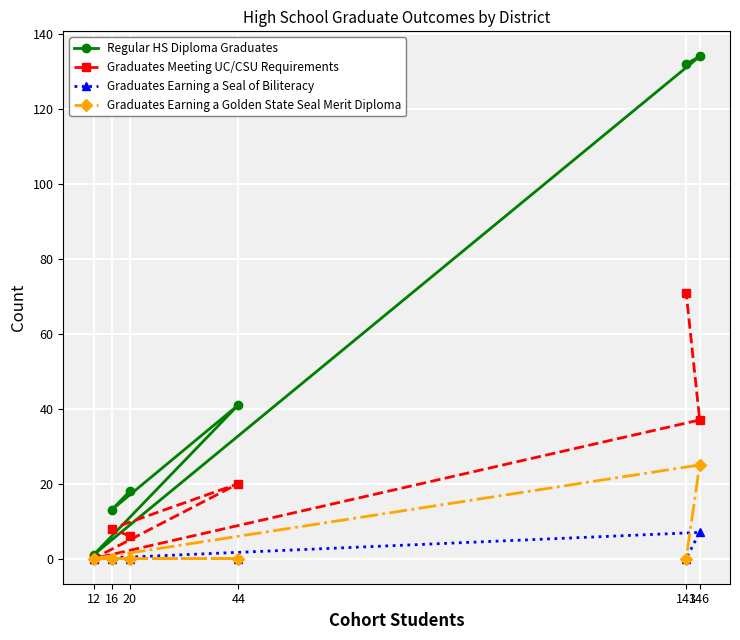

List the series in order of their peak value, highest first.

Regular HS Diploma Graduates, Graduates Meeting UC/CSU Requirements, Graduates Earning a Golden State Seal Merit Diploma, Graduates Earning a Seal of Biliteracy